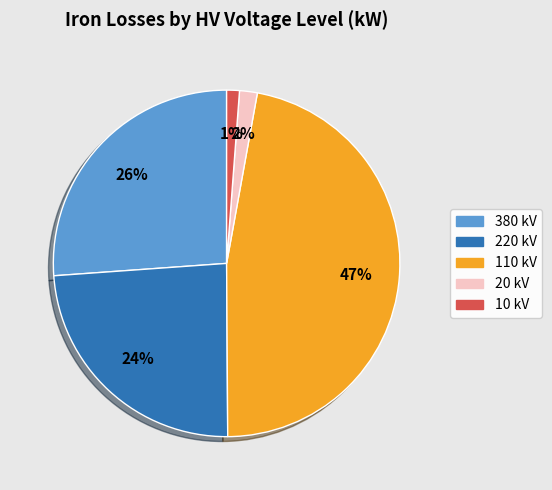

True or false: 10 kV accounts for 1% of the total.

True